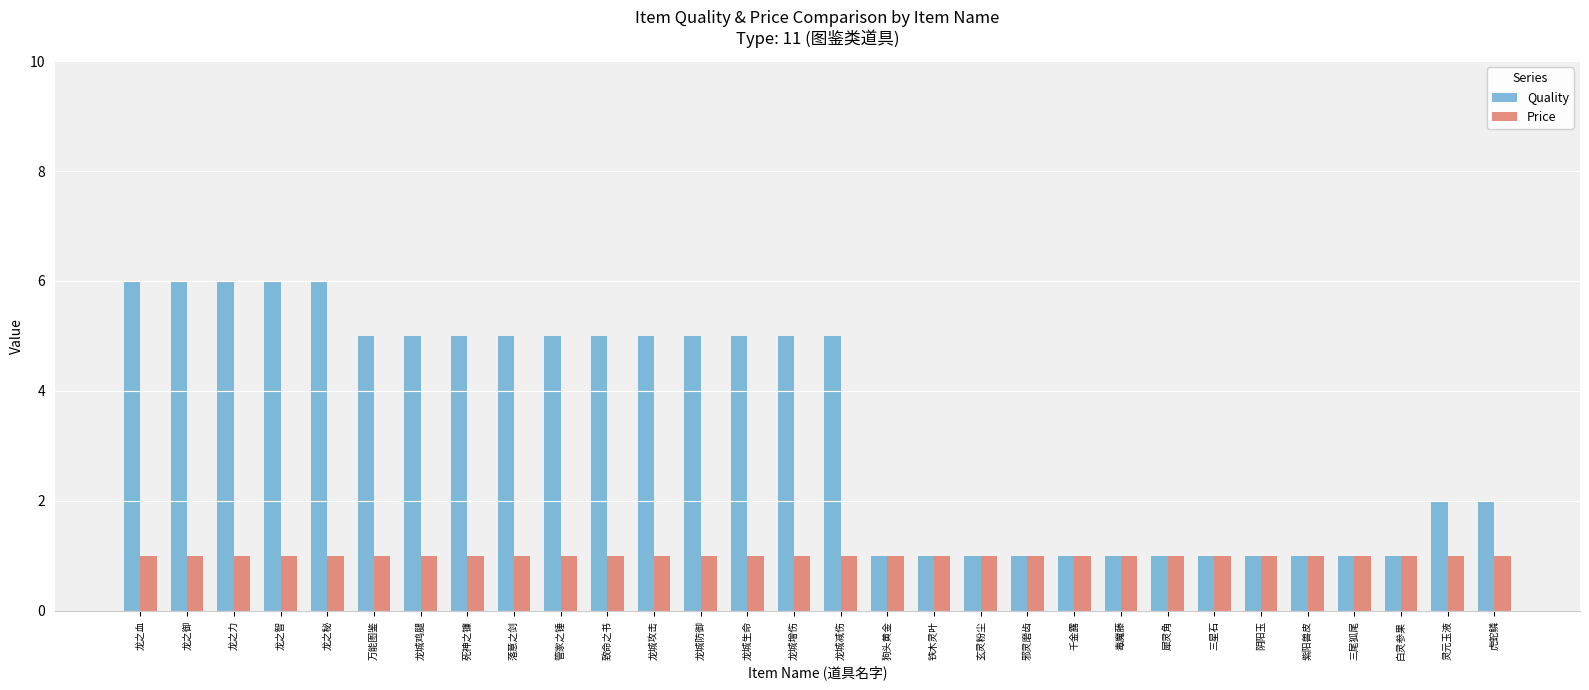

What is the label of the 29th bar from the right?

龙之御